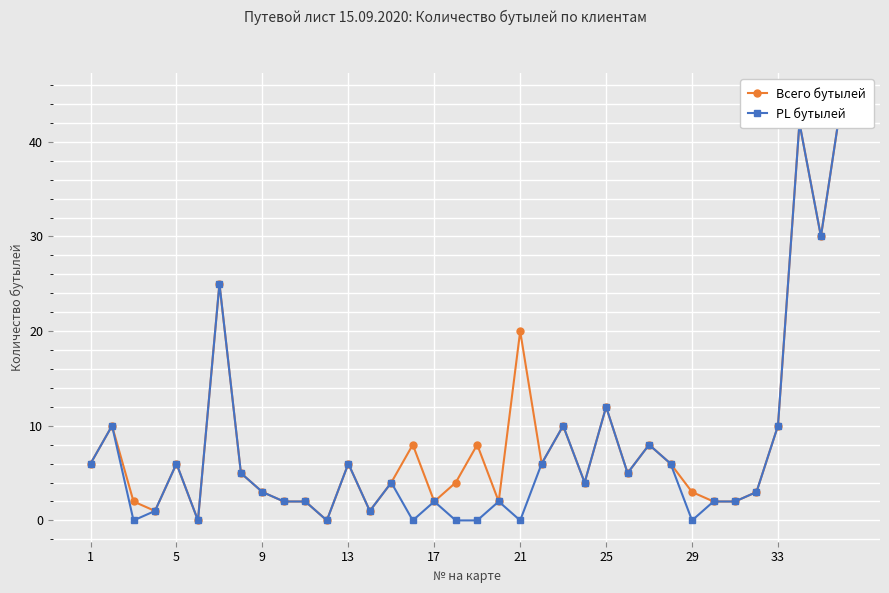

Which series has the largest range (max minus min)?

Всего бутылей